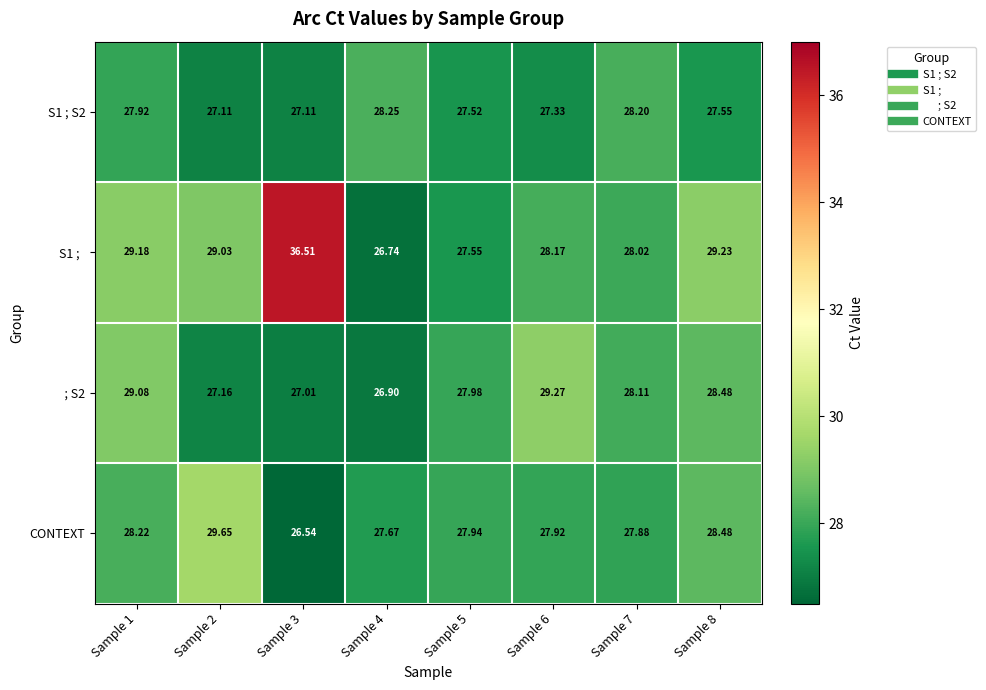

Is the value of S1 ; S2 at Sample 5 greater than the value of CONTEXT at Sample 4?

No